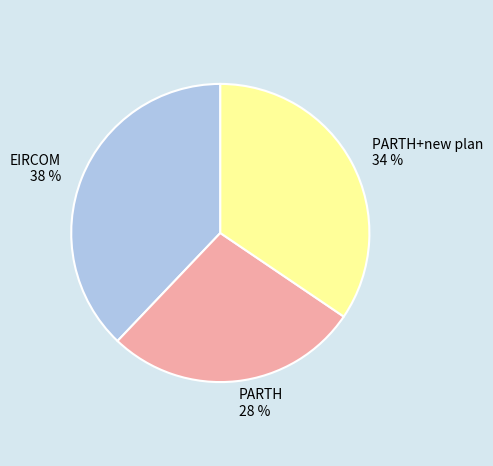

Is EIRCOM the majority of the pie?

No